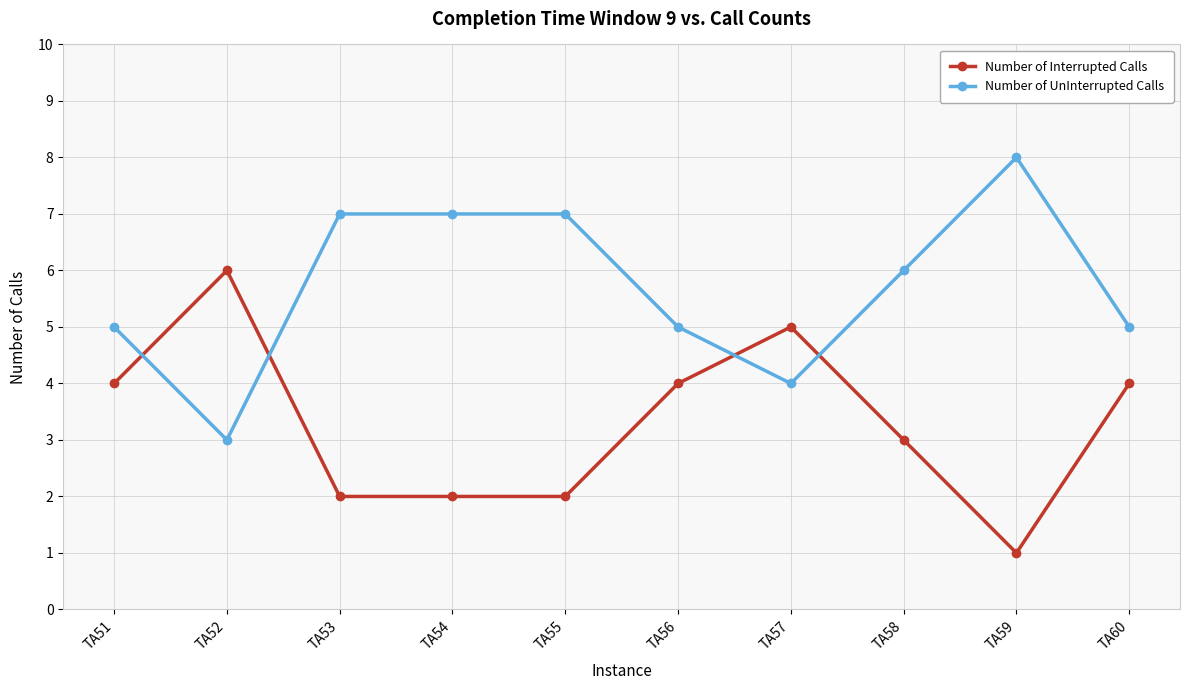

Reading left to right, transcribe all the data shown in this chart.

Number of Interrupted Calls: TA51=4	TA52=6	TA53=2	TA54=2	TA55=2	TA56=4	TA57=5	TA58=3	TA59=1	TA60=4
Number of UnInterrupted Calls: TA51=5	TA52=3	TA53=7	TA54=7	TA55=7	TA56=5	TA57=4	TA58=6	TA59=8	TA60=5